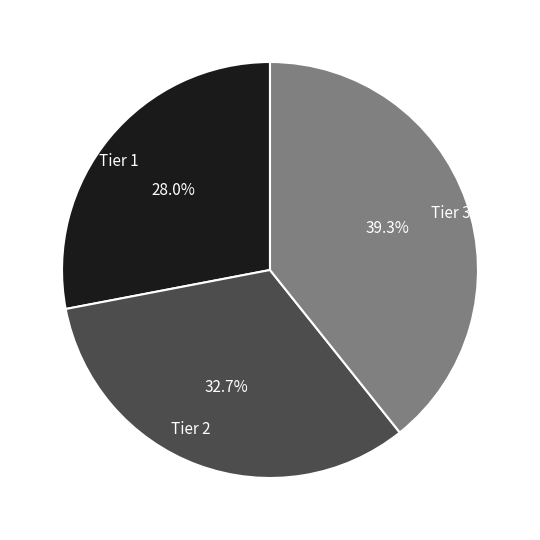

Which category has the biggest portion of the pie?

Tier 3